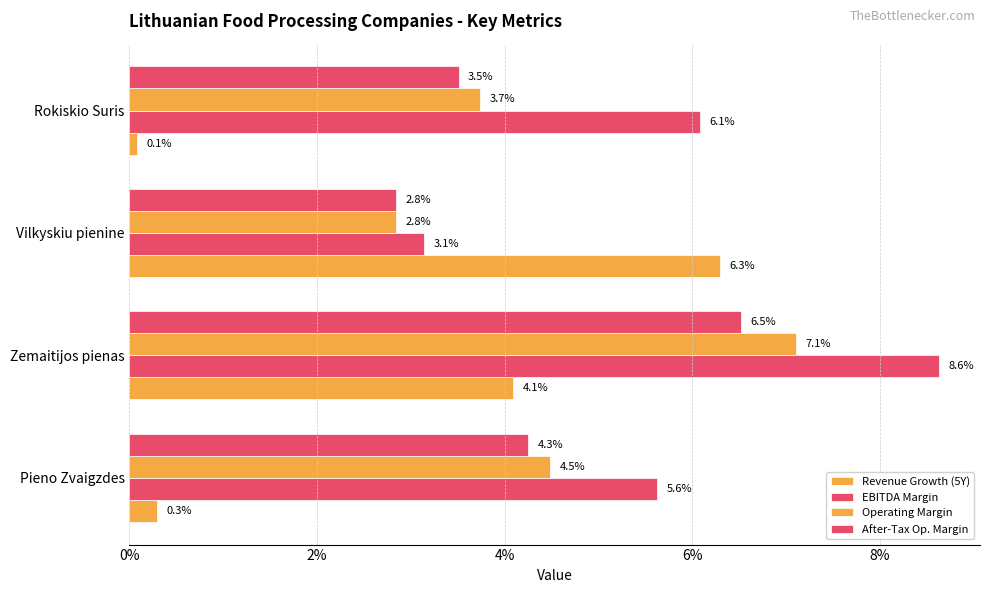

Are the bars horizontal?

Yes